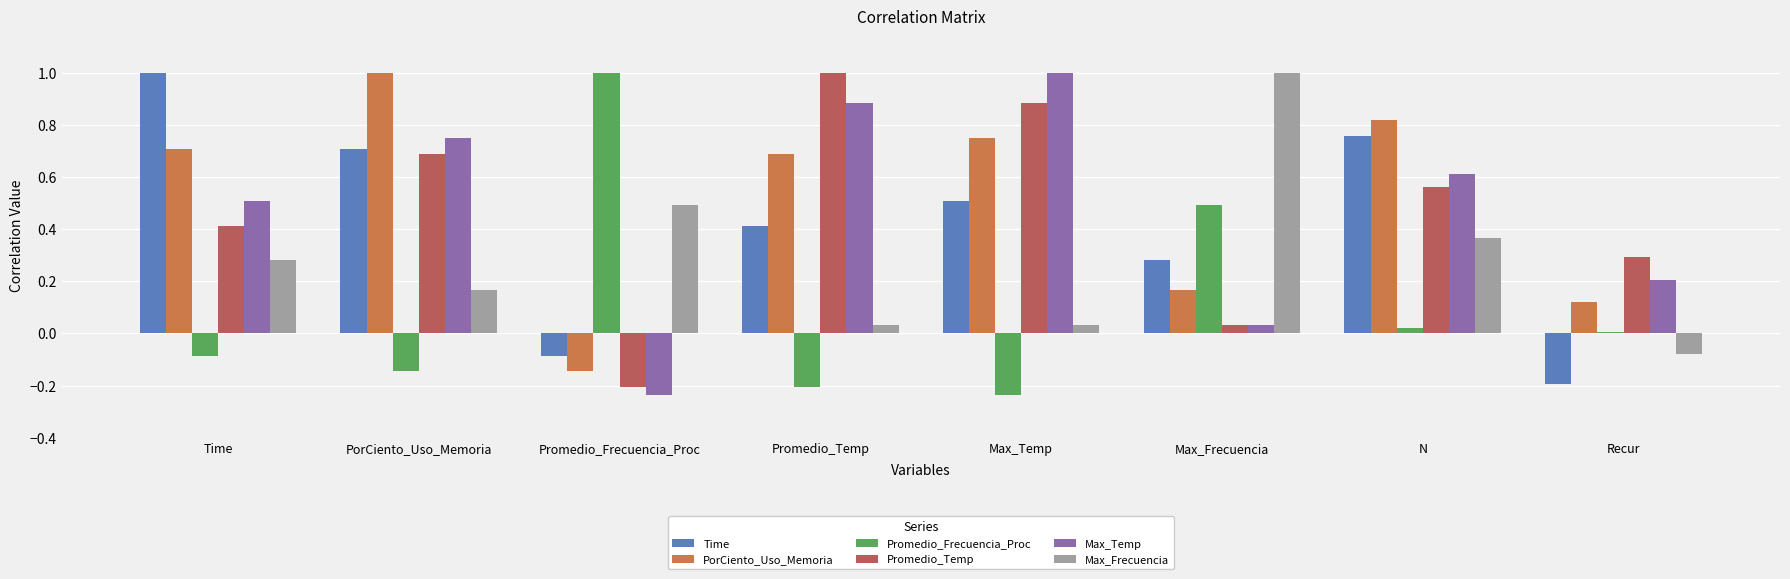

At which label does Max_Frecuencia first exceed 0?

Time